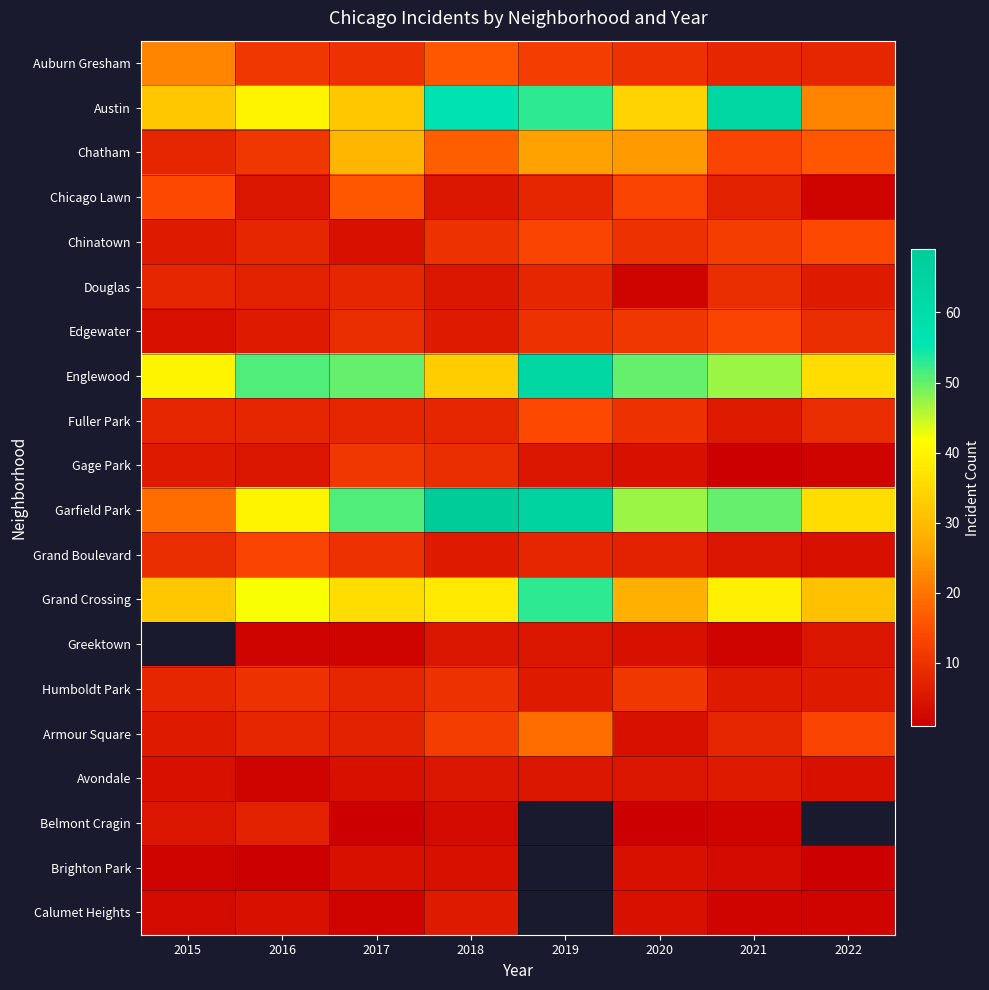

Is it true that Armour Square equals 19.0 at 2019?

True